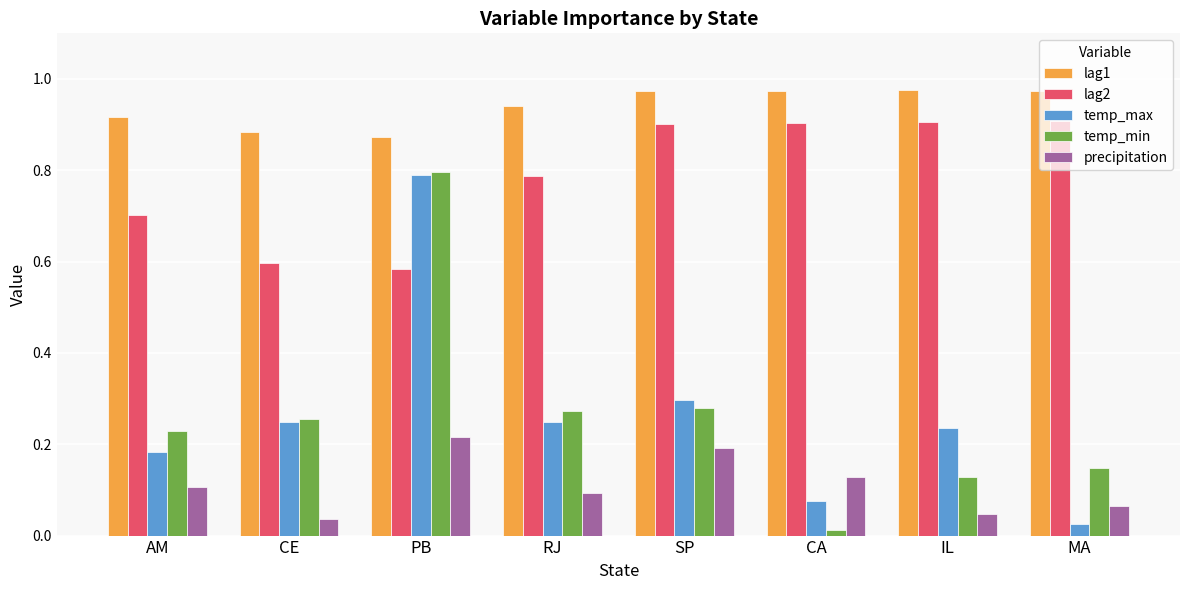

At which label does lag2 reach its minimum?

PB